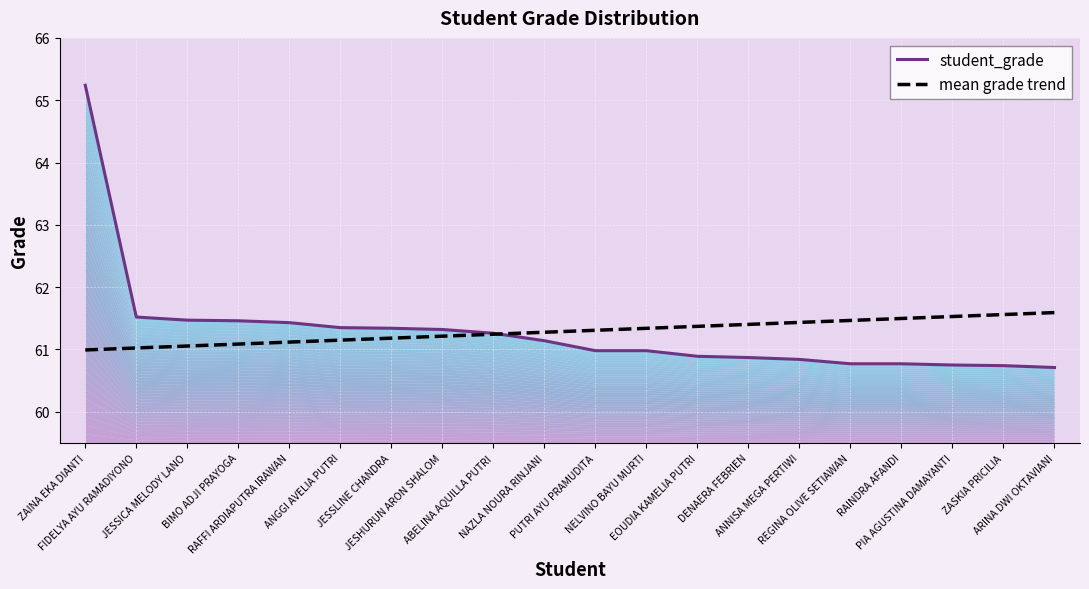

Which series has the largest range (max minus min)?

student_grade